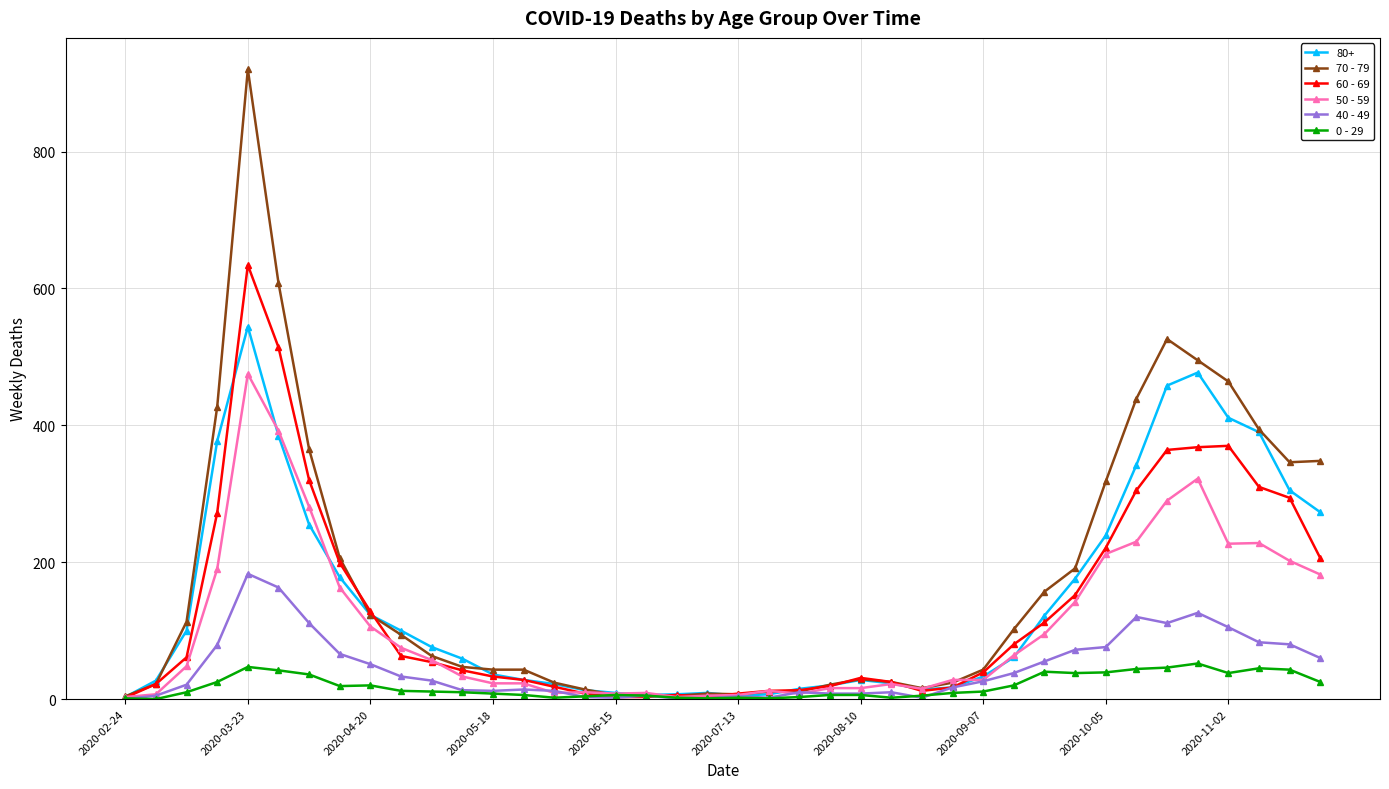

True or false: 50 - 59 has more than 0 points higher than both neighbors.

True